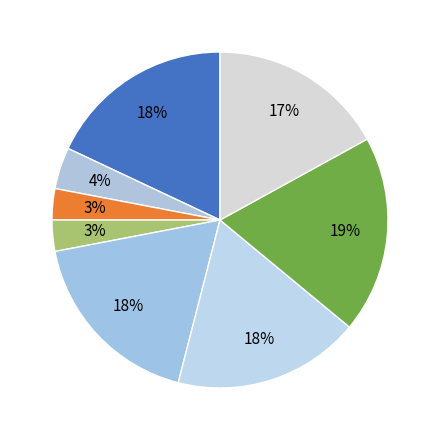

How many segments does this pie chart have?

8